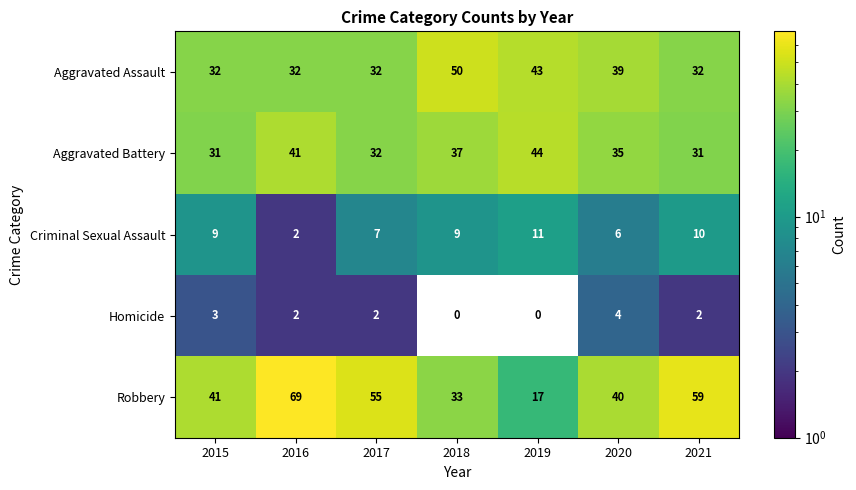

True or false: Aggravated Assault has a value of 46 at 2016.

False